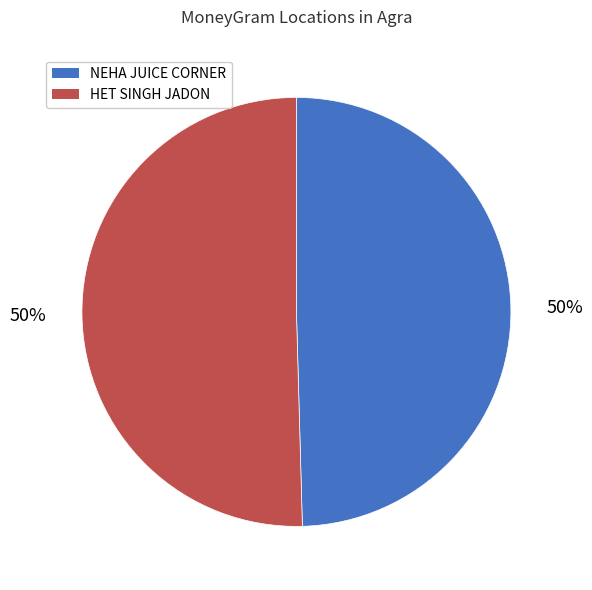

What percentage is the NEHA JUICE CORNER slice, to the nearest percent?

50%